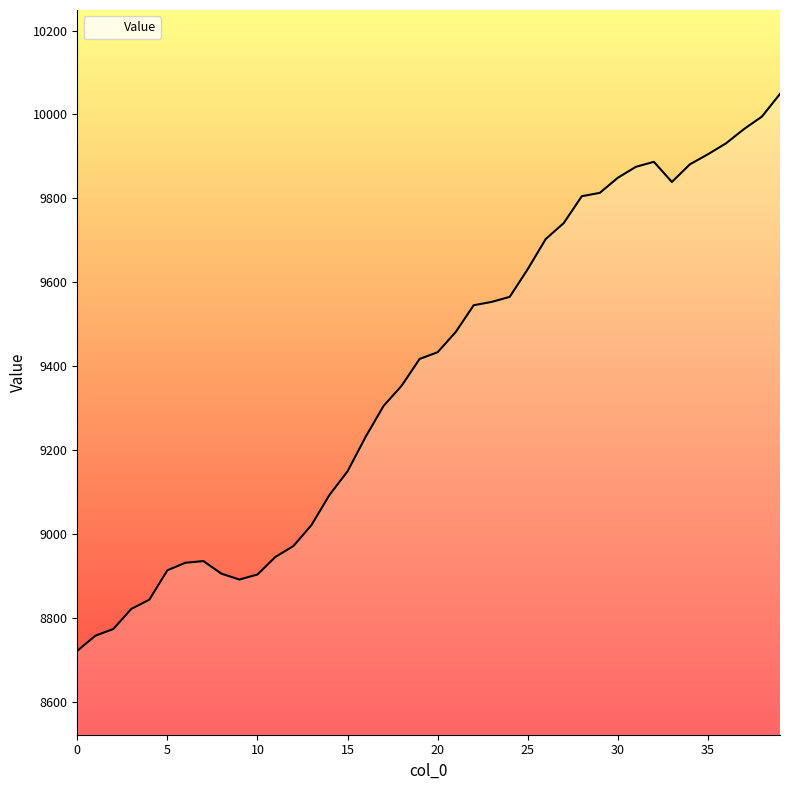

What is the difference between the maximum and minimum values?

1328